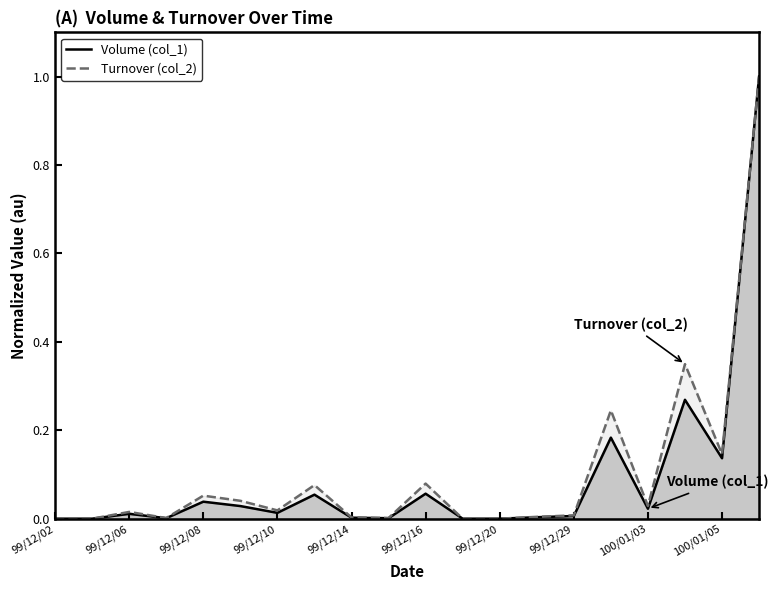

Which has a higher value, 99/12/15 or 99/12/20?

99/12/15